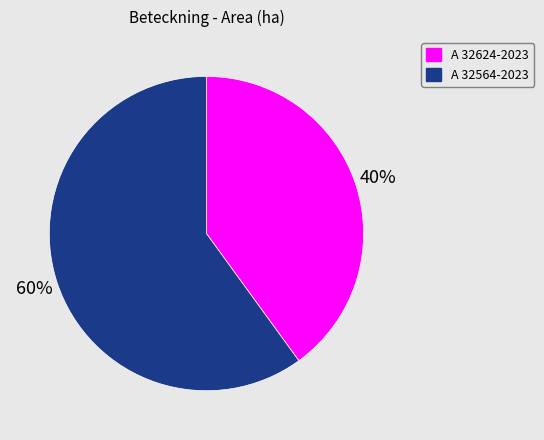

The A 32624-2023 slice represents 40% of the pie. True or false?

True